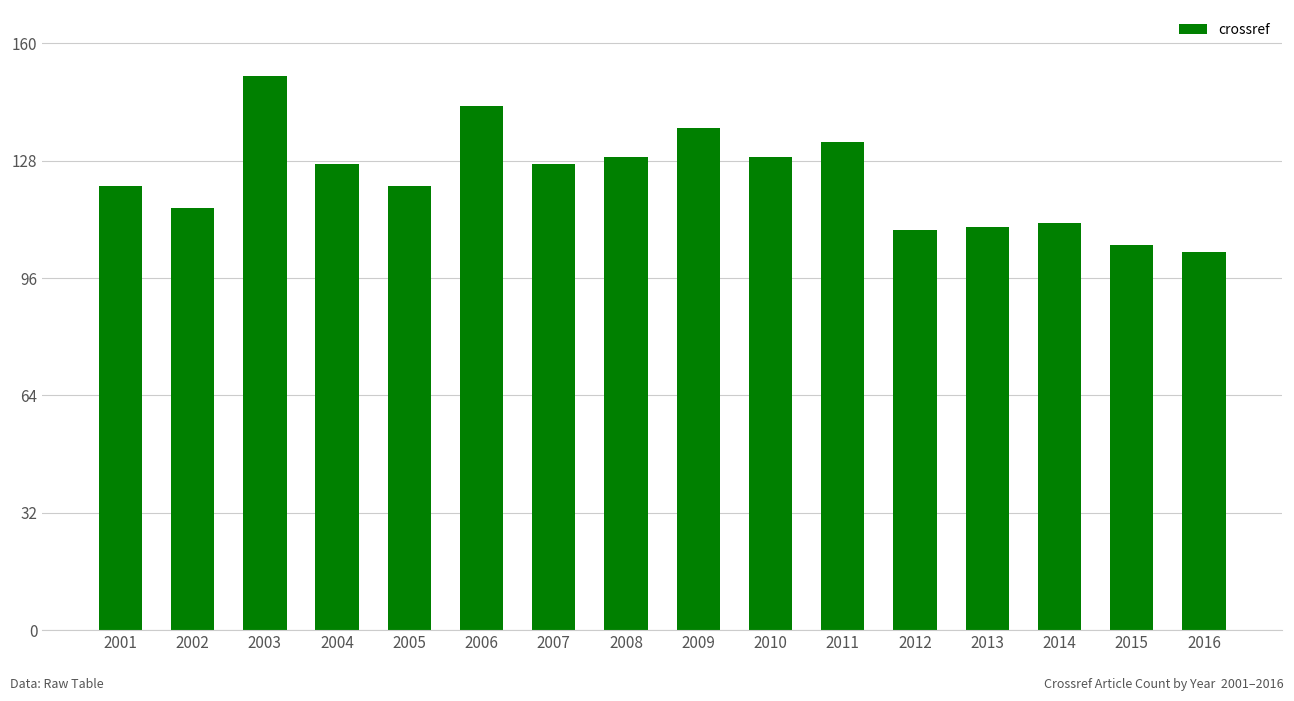

Which category has the highest value across all series?

2003